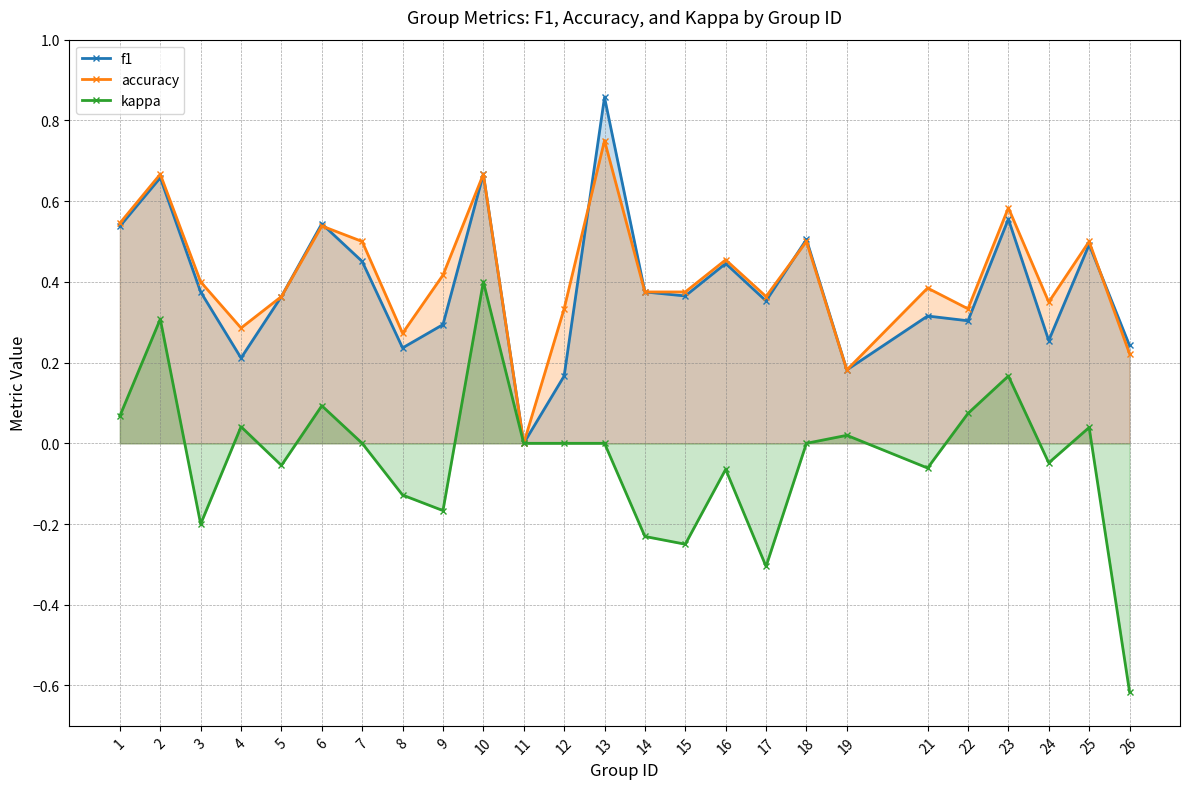

Reading right to left, transcribe all the data shown in this chart.

f1: 0.2	0.5	0.3	0.6	0.3	0.3	0.2	0.5	0.4	0.4	0.4	0.4	0.9	0.2	0.0	0.7	0.3	0.2	0.5	0.5	0.4	0.2	0.4	0.7	0.5
accuracy: 0.2	0.5	0.3	0.6	0.3	0.4	0.2	0.5	0.4	0.5	0.4	0.4	0.8	0.3	0.0	0.7	0.4	0.3	0.5	0.5	0.4	0.3	0.4	0.7	0.5
kappa: -0.6	0.0	-0.0	0.2	0.1	-0.1	0.0	0.0	-0.3	-0.1	-0.2	-0.2	0.0	0.0	0.0	0.4	-0.2	-0.1	0.0	0.1	-0.1	0.0	-0.2	0.3	0.1